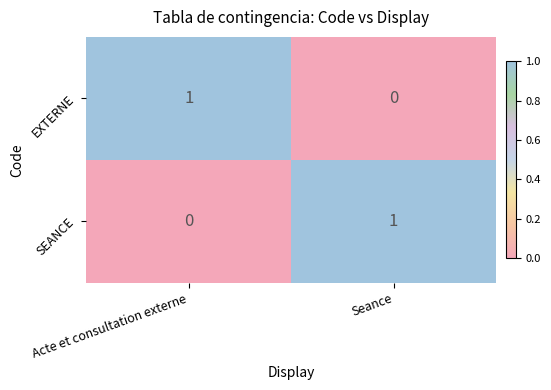

What is the total value across all series at Acte et consultation externe?

1